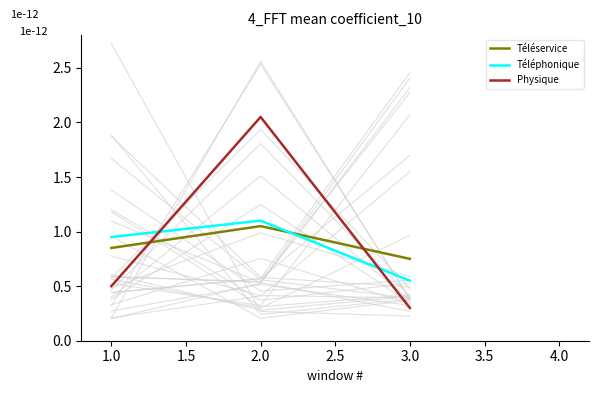

What is the label of the 1st point from the left?

1.0